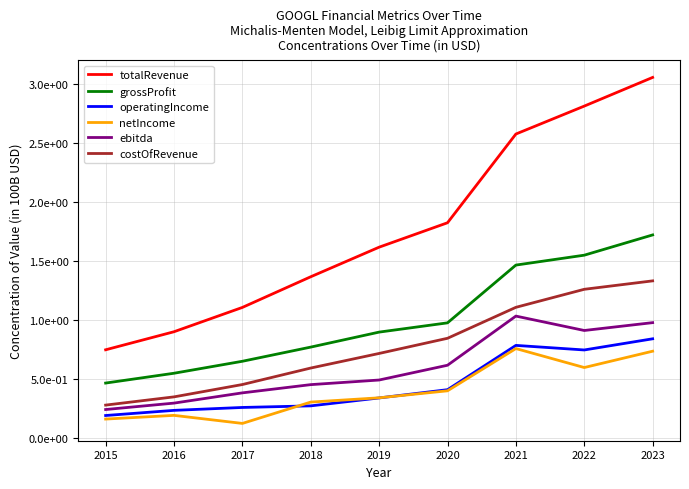

At which label does grossProfit reach its peak?

2023